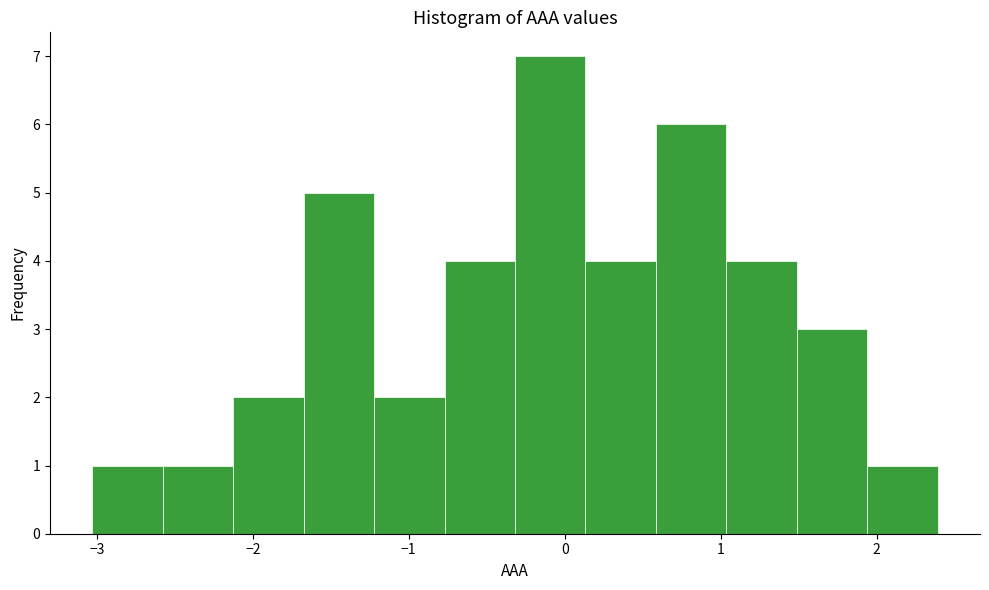

Reading left to right, transcribe this chart: for each bar, give the range it covers on the x-axis and its height. Neither the bar edges nor the heights are printed on the chart, so give them approximately, as read against the axes.

-3.0 to -2.6: 1
-2.6 to -2.1: 1
-2.1 to -1.7: 2
-1.7 to -1.2: 5
-1.2 to -0.8: 2
-0.8 to -0.3: 4
-0.3 to 0.1: 7
0.1 to 0.6: 4
0.6 to 1.0: 6
1.0 to 1.5: 4
1.5 to 1.9: 3
1.9 to 2.4: 1